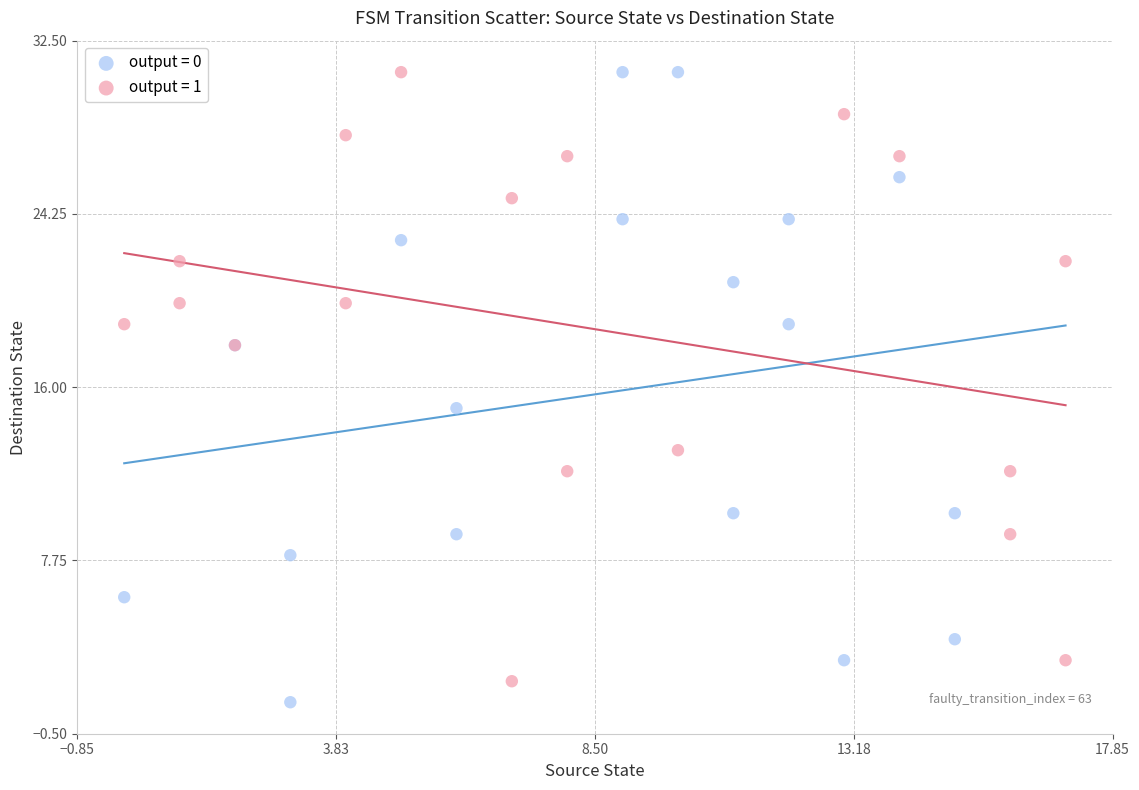

Which series reaches the minimum Y coordinate?

output = 0